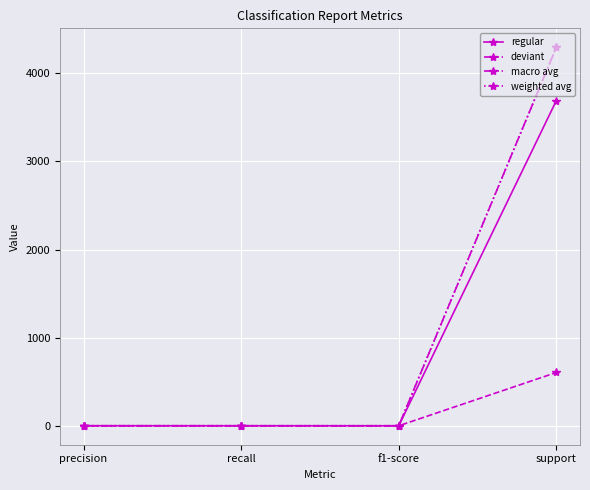

What is the highest value of the deviant series?

605.0